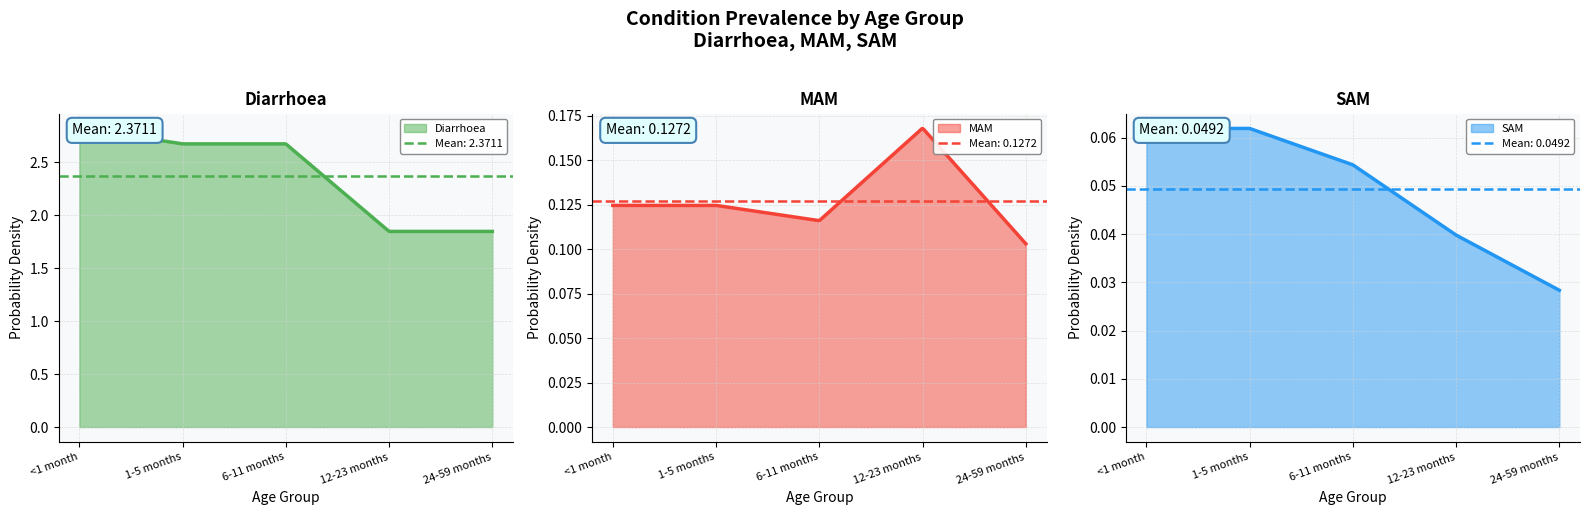

What is the spread (max minus min) of values at 24-59 months?

1.8